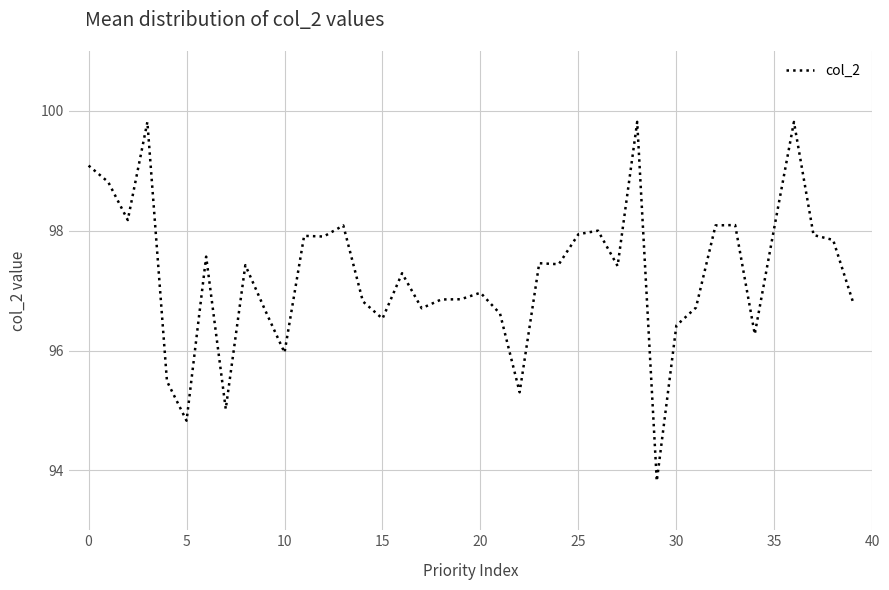

How many values exceed 97?

22